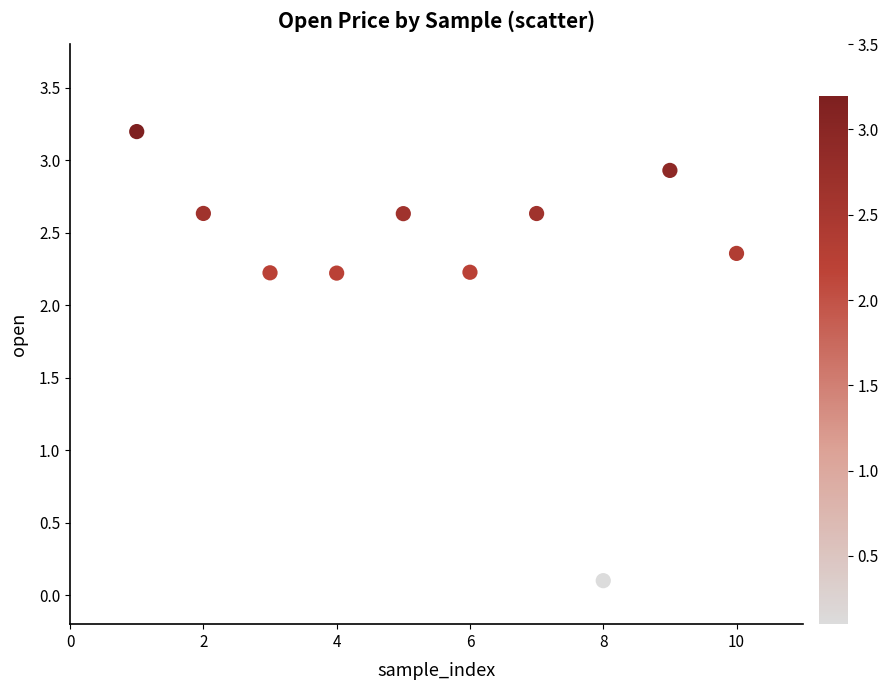

What is the range of Y values (max minus min)?

3.1